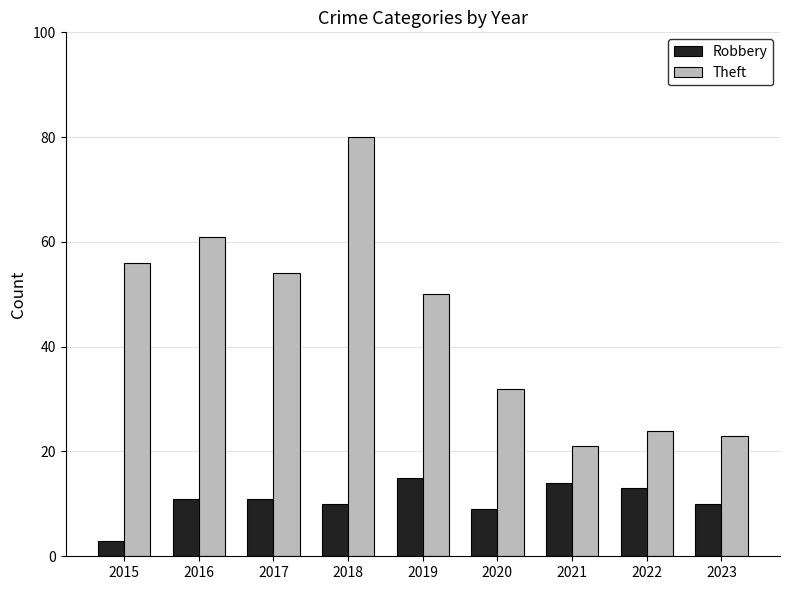

Which label corresponds to the smallest value in the chart?

2015